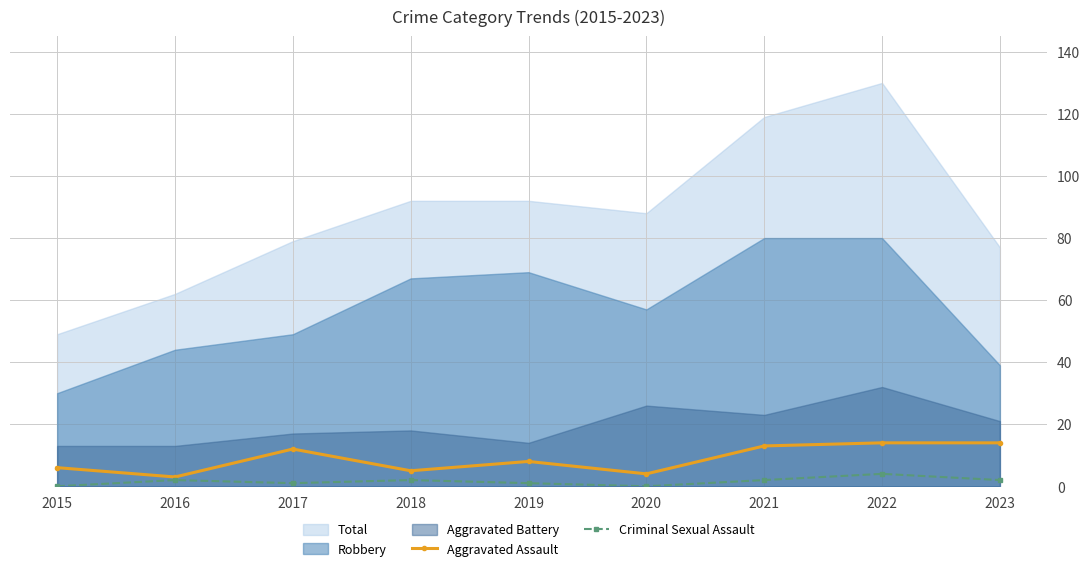

True or false: Criminal Sexual Assault has more than 2 points higher than both neighbors.

True